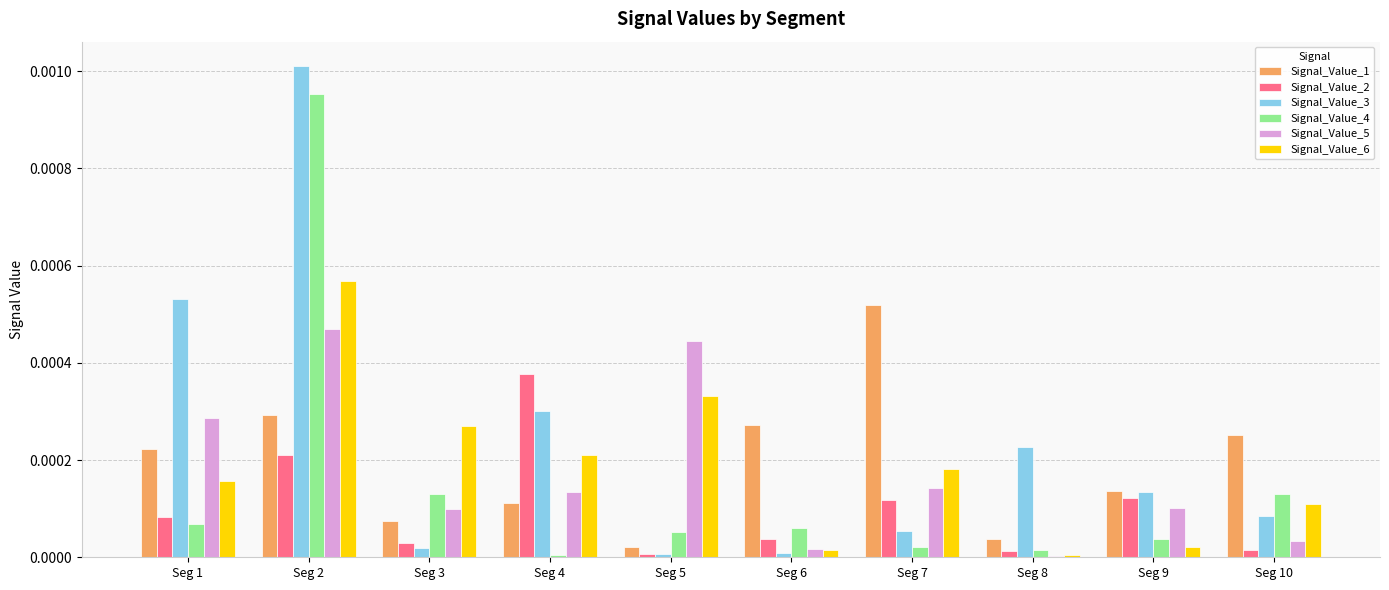

Which series has the largest total across all categories?

Signal_Value_3